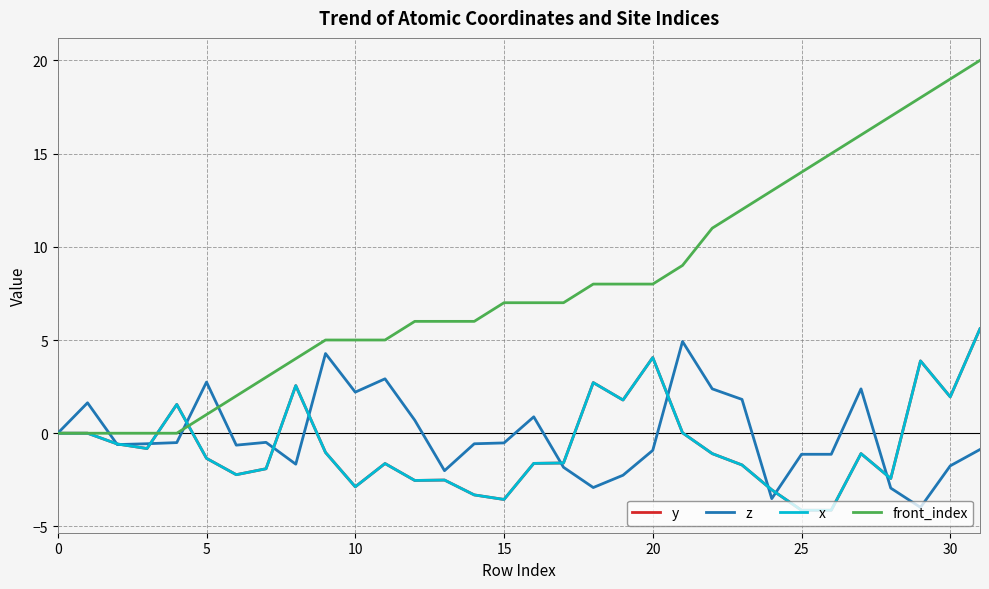

What is the label of the 32nd point from the left?

31